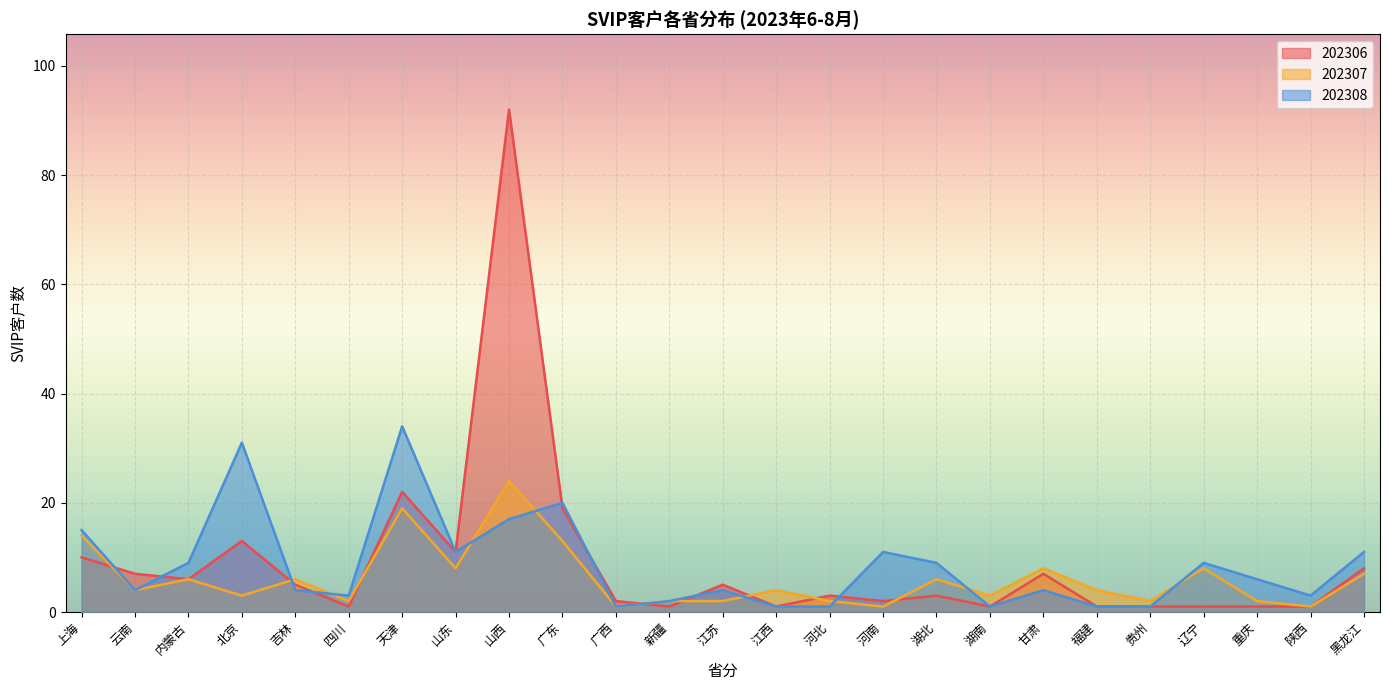

Does the chart display data point markers on the line(s)?

No